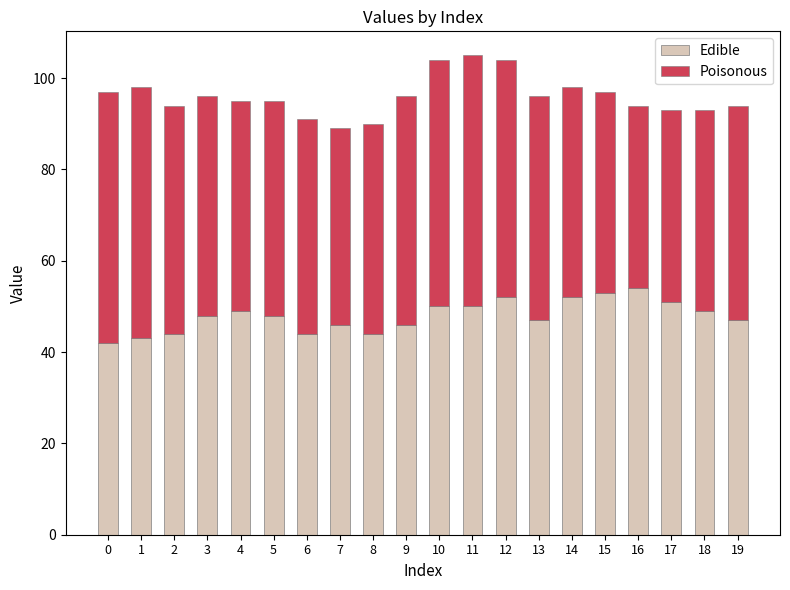

What is the total value across all series at 0?

97